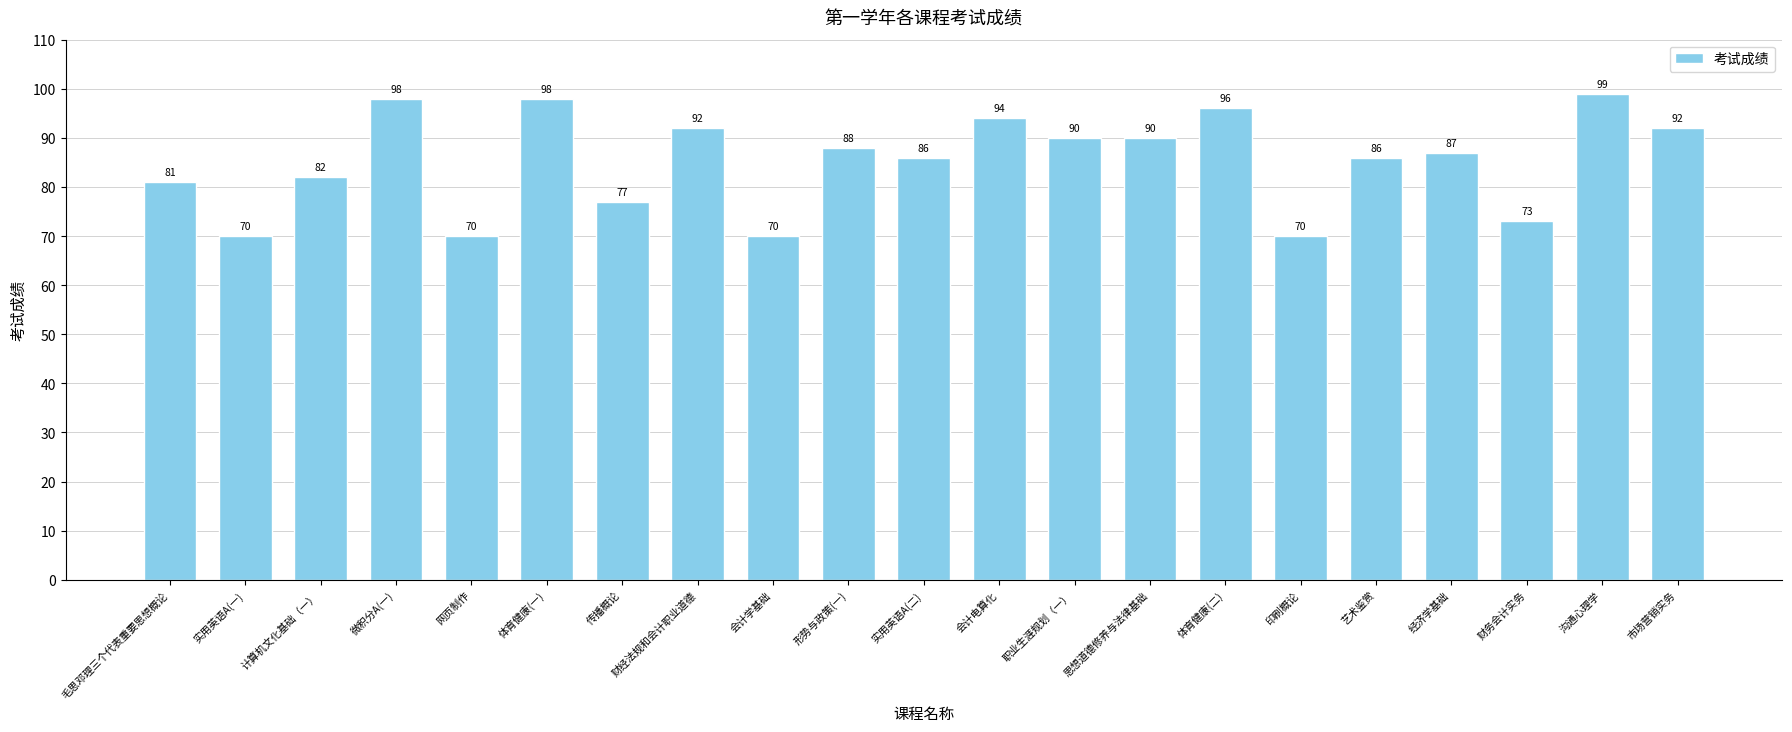

What is the difference between the maximum and minimum values?

29